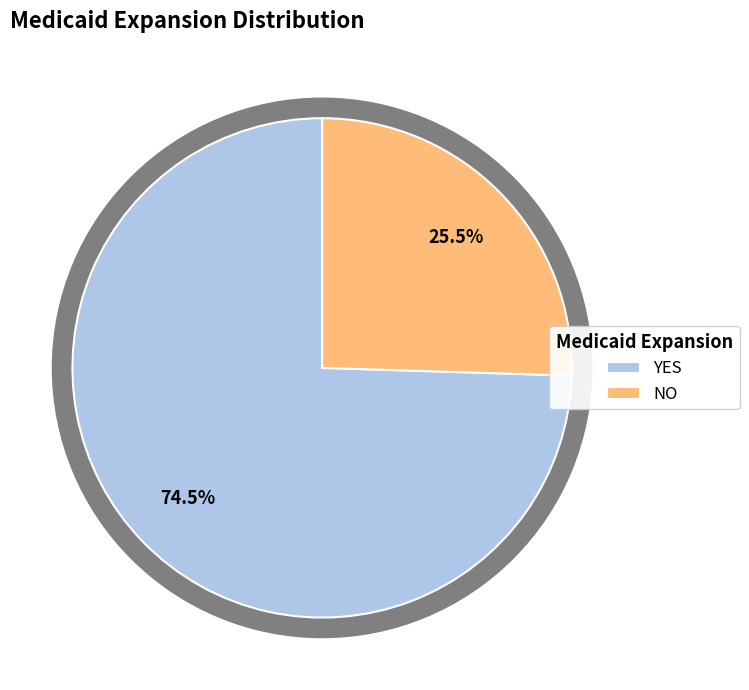

Is the sum of YES and NO greater than half?

Yes